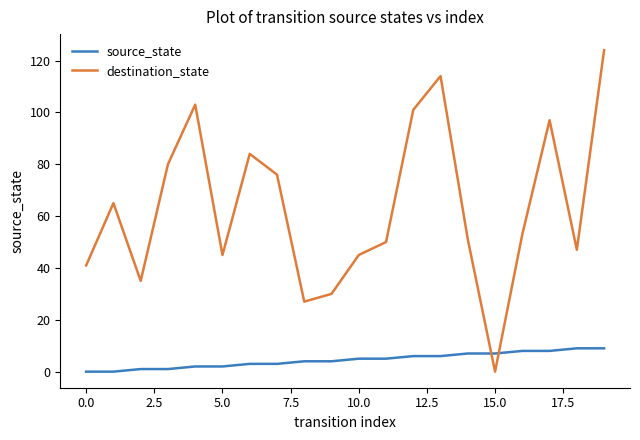

Rank the series by their average value, from lowest to highest.

source_state, destination_state